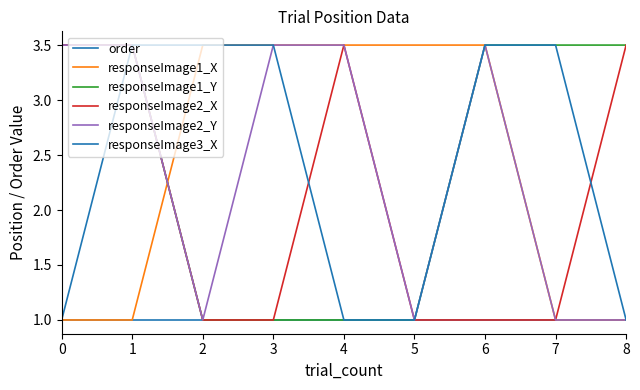

How many times do responseImage3_X and responseImage2_X cross each other?

2